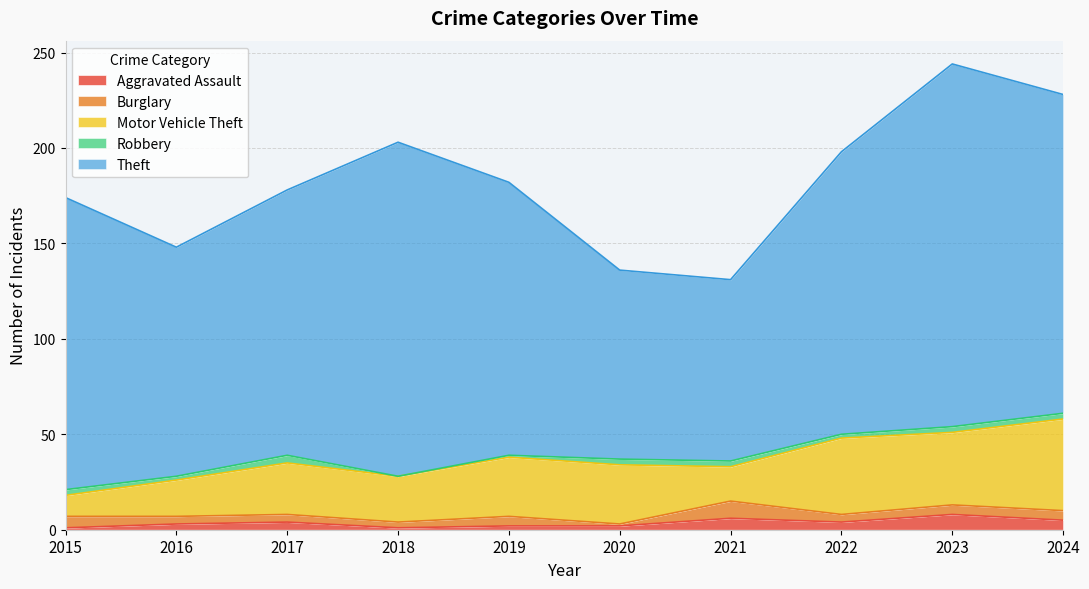

What is the difference between the highest and lowest values at 2019?

142